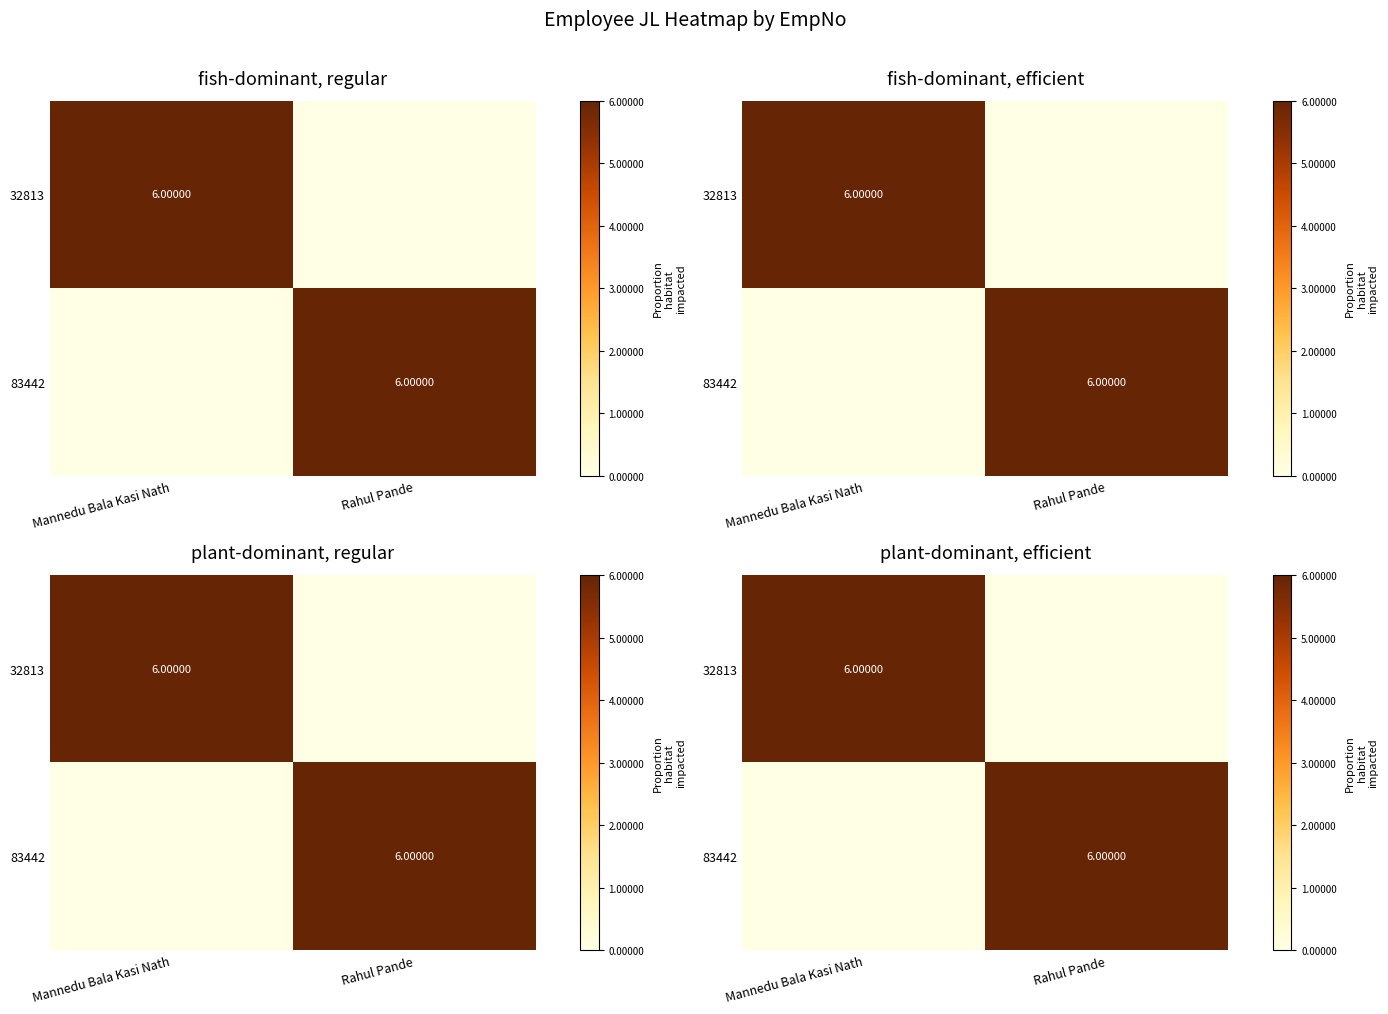

Rank the series by their maximum value, from highest to lowest.

32813, 83442